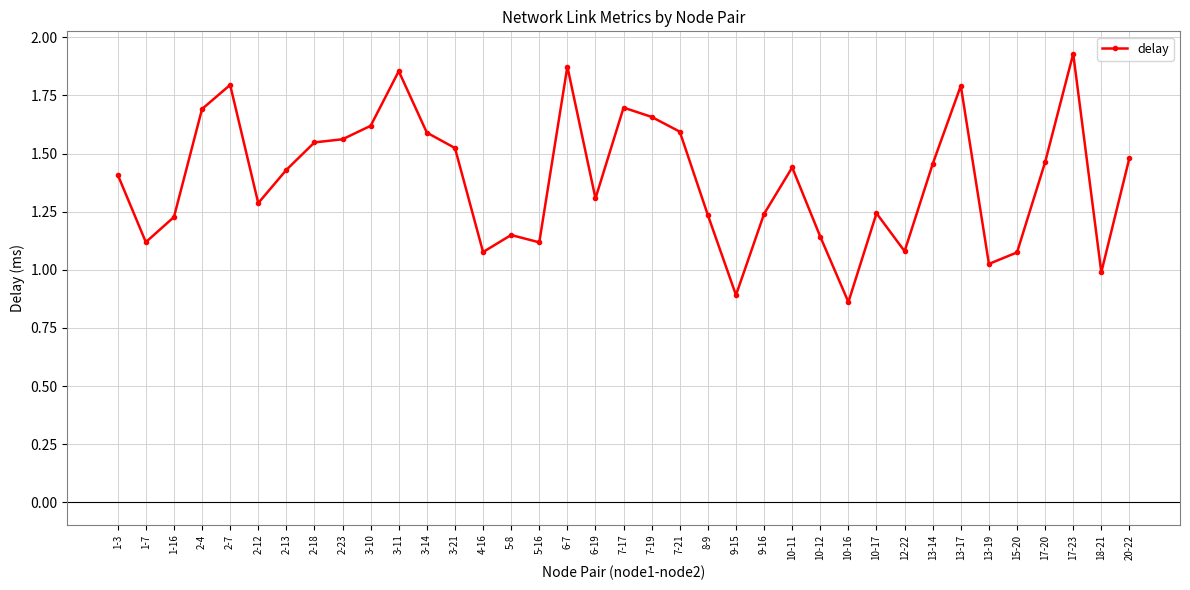

What is the label of the 33rd point from the left?

15-20